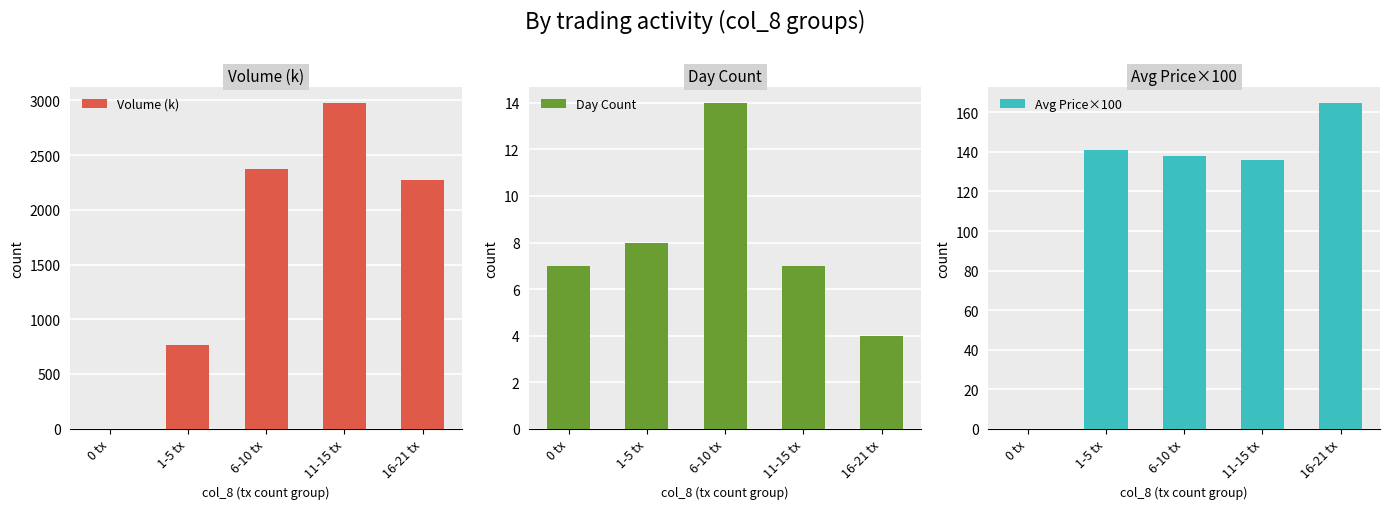

Which series has the largest total across all categories?

Volume (k)